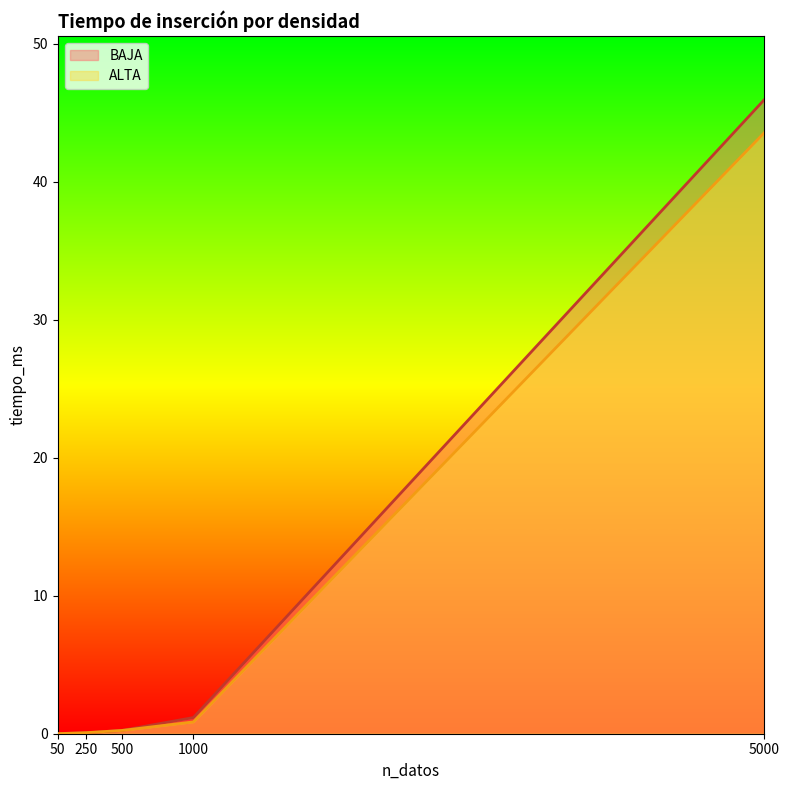

Rank the categories by BAJA value from highest to lowest.

5000, 1000, 500, 250, 50